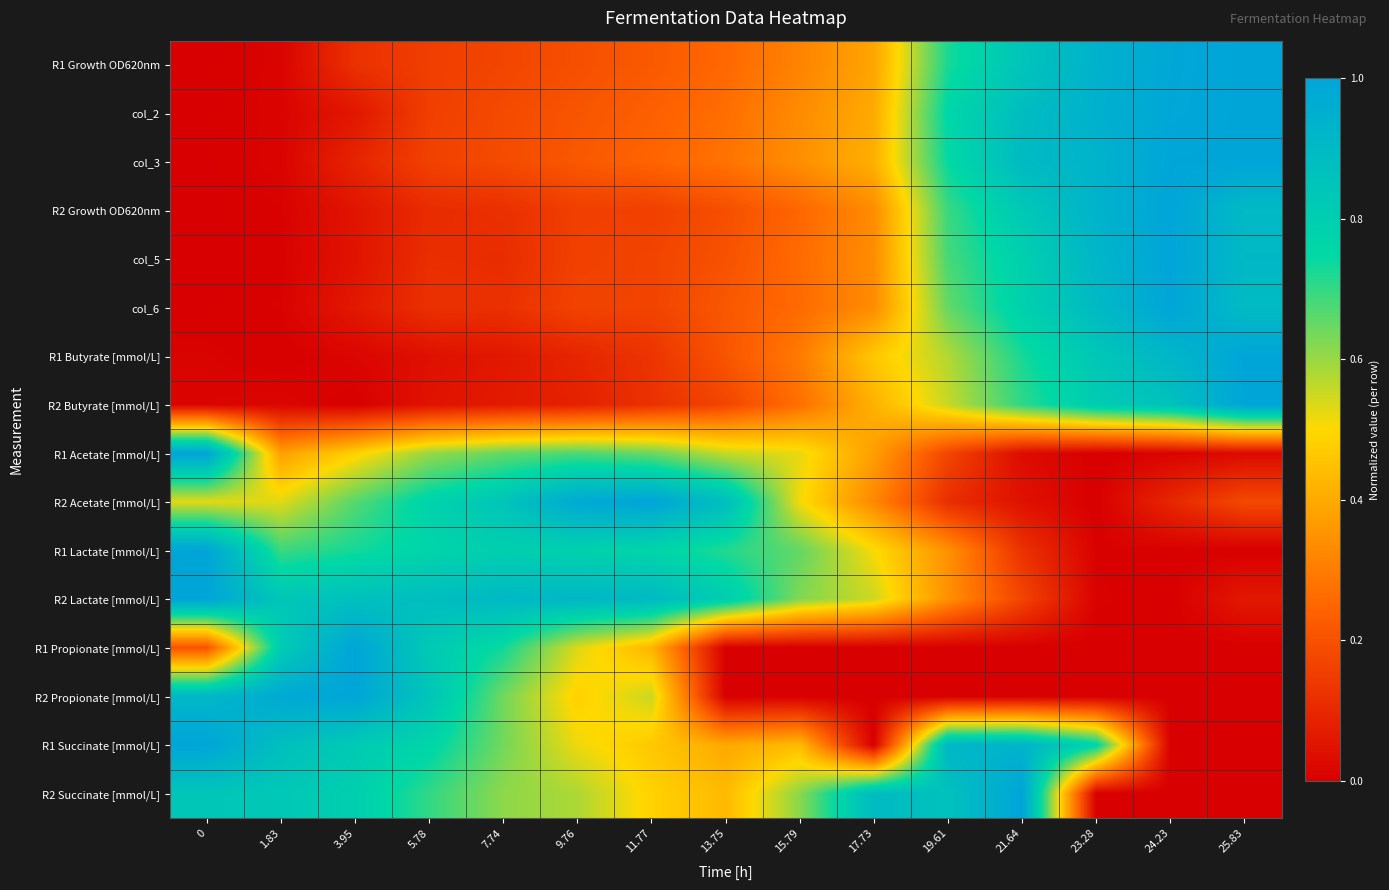

Between 5.78 and 13.75, which is larger?

13.75